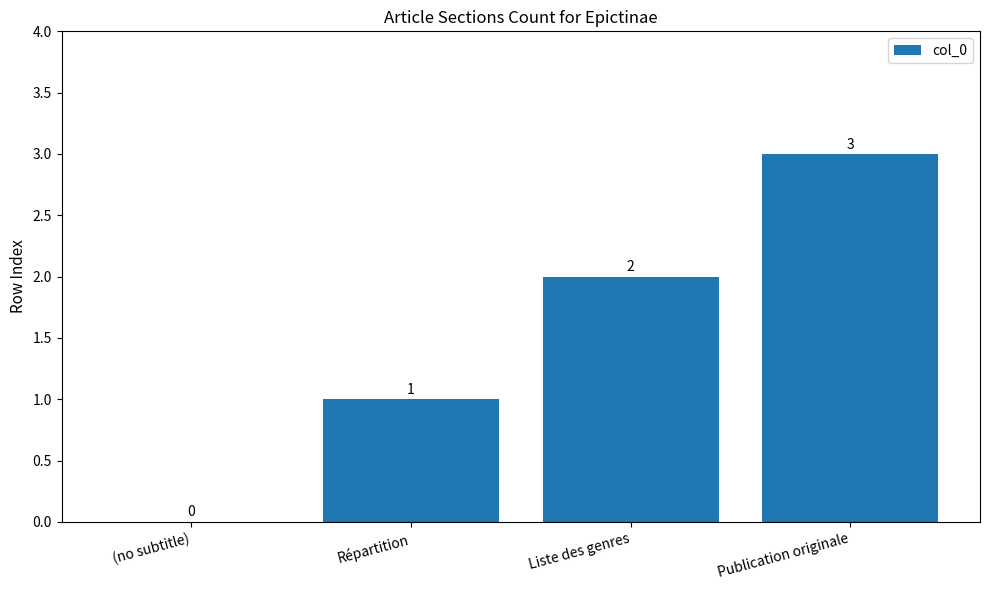

What is the greatest value displayed?

3